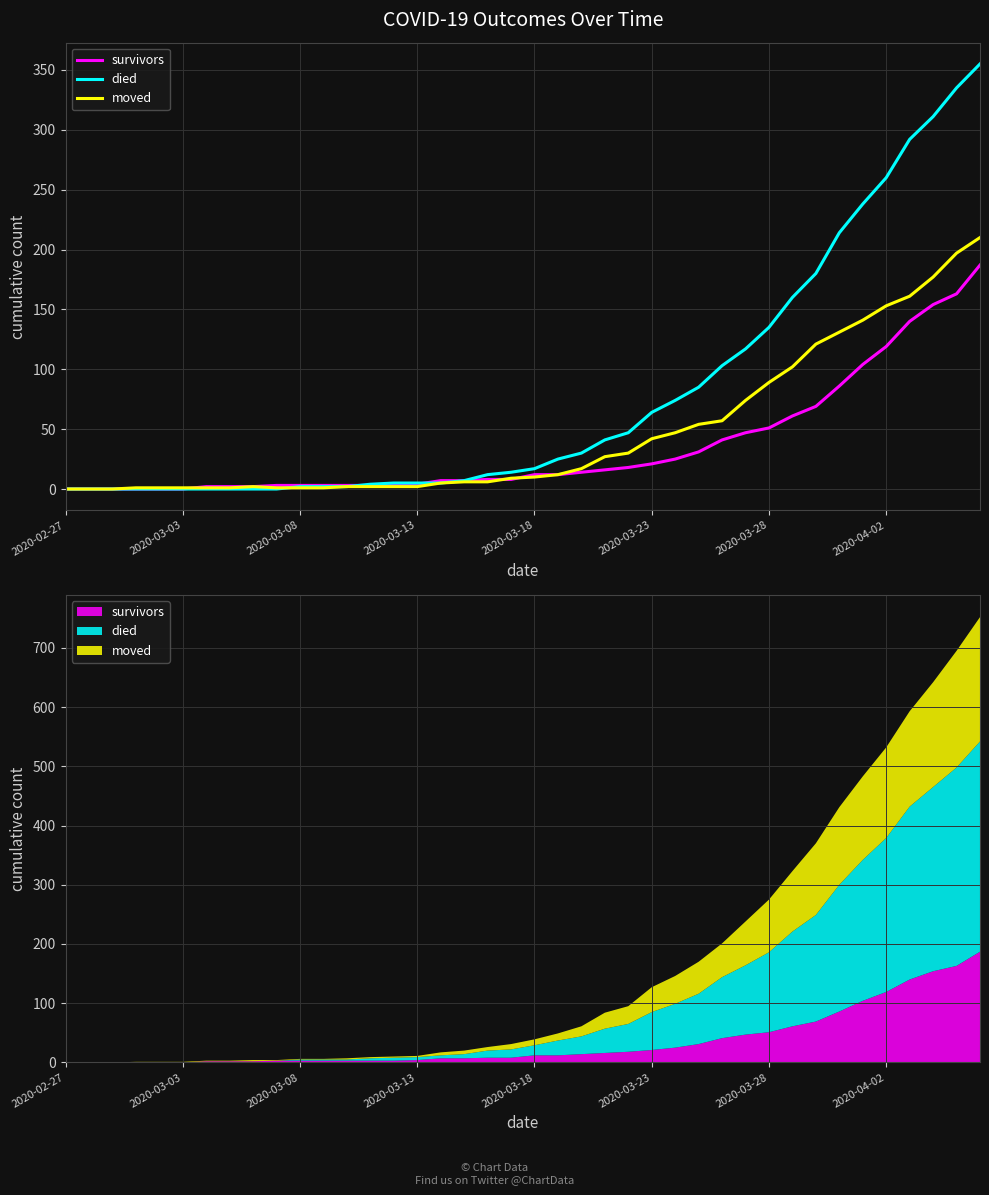

True or false: moved and survivors intersect in this chart.

True